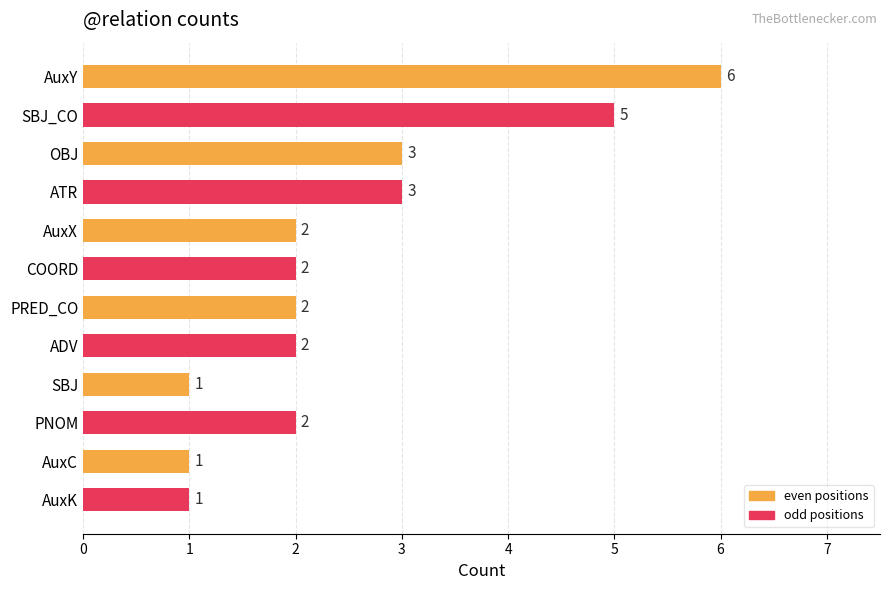

What is the greatest value displayed?

6